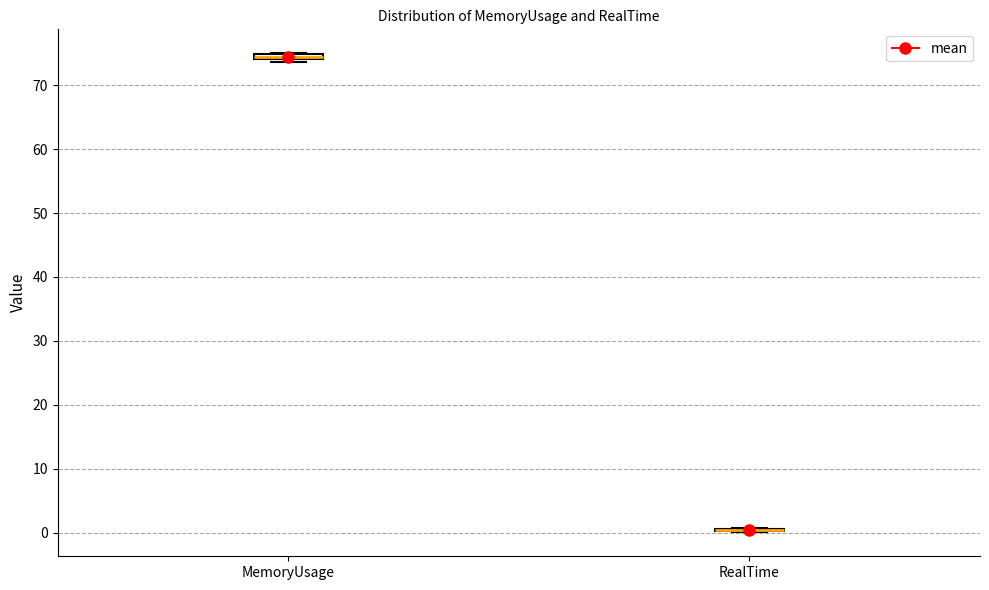

Where is the lower edge of the box for MemoryUsage on the y-axis? The values are not printed on the chart, so give them approximately, as read against the axis.

74